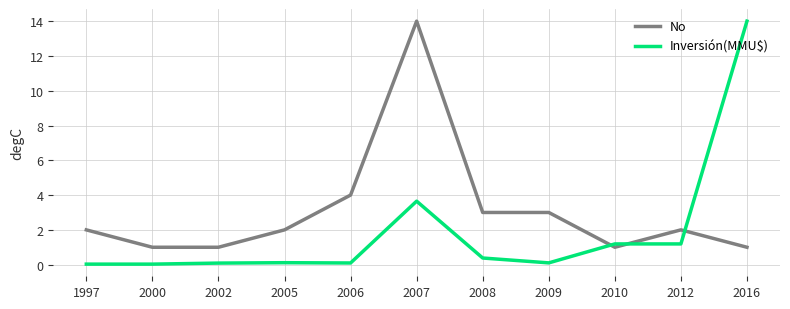

True or false: No has a value of 1.6 at 2009.

False